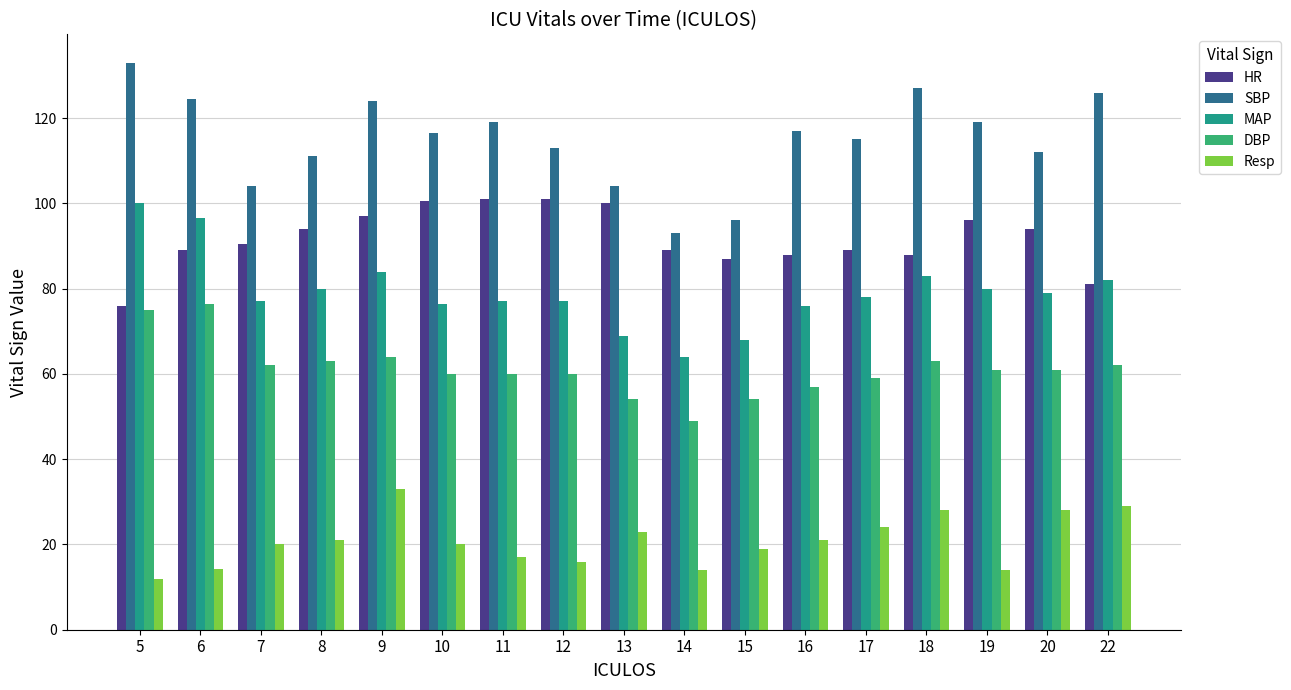

What is the maximum value for HR?

101.0